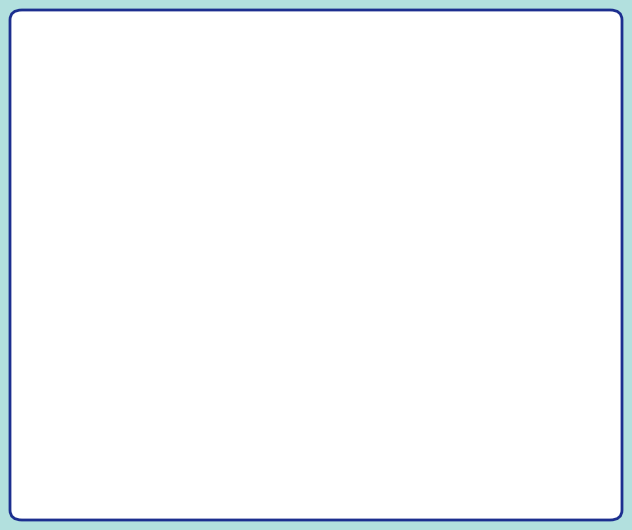

How many slices are in this pie chart?

6